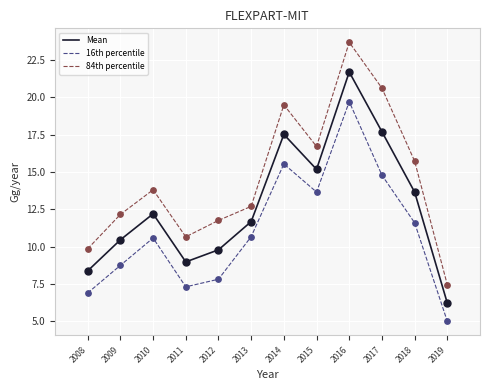

What are all the series names shown in the legend?

Mean, 16th percentile, 84th percentile